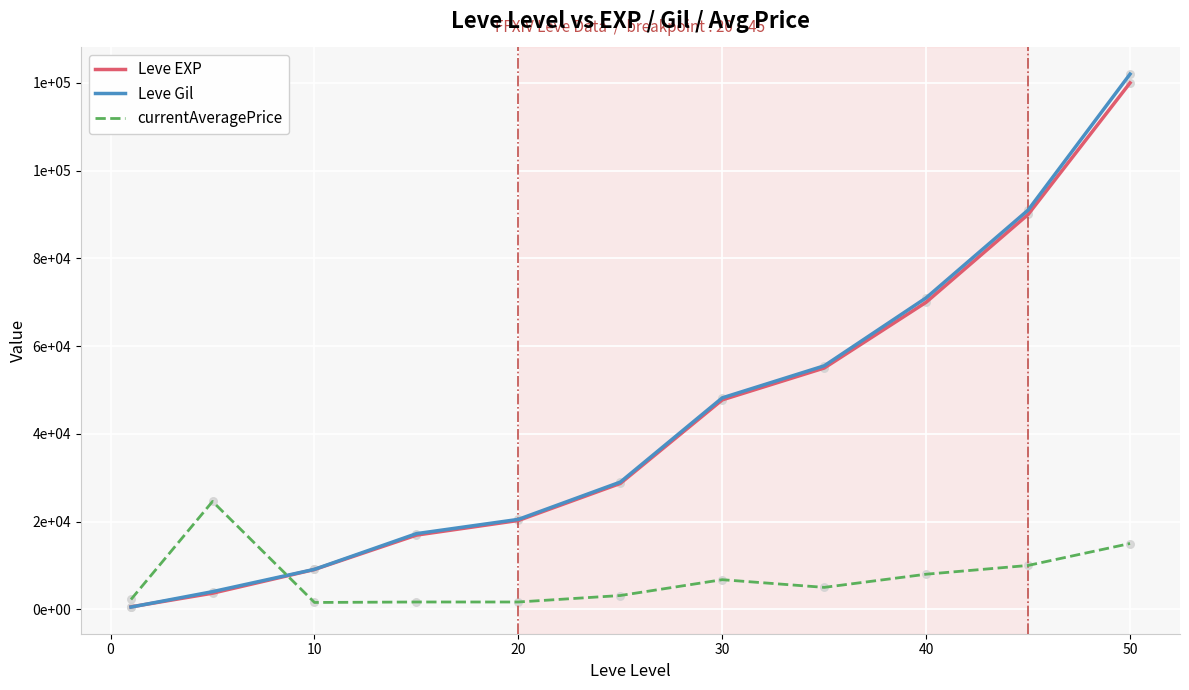

What are all the series names shown in the legend?

Leve EXP, Leve Gil, currentAveragePrice